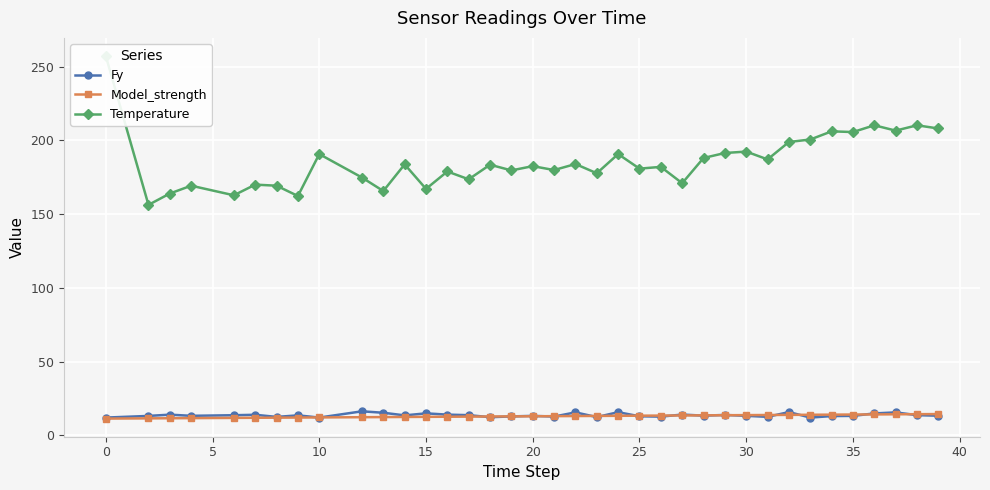

How many lines are shown in the chart?

3